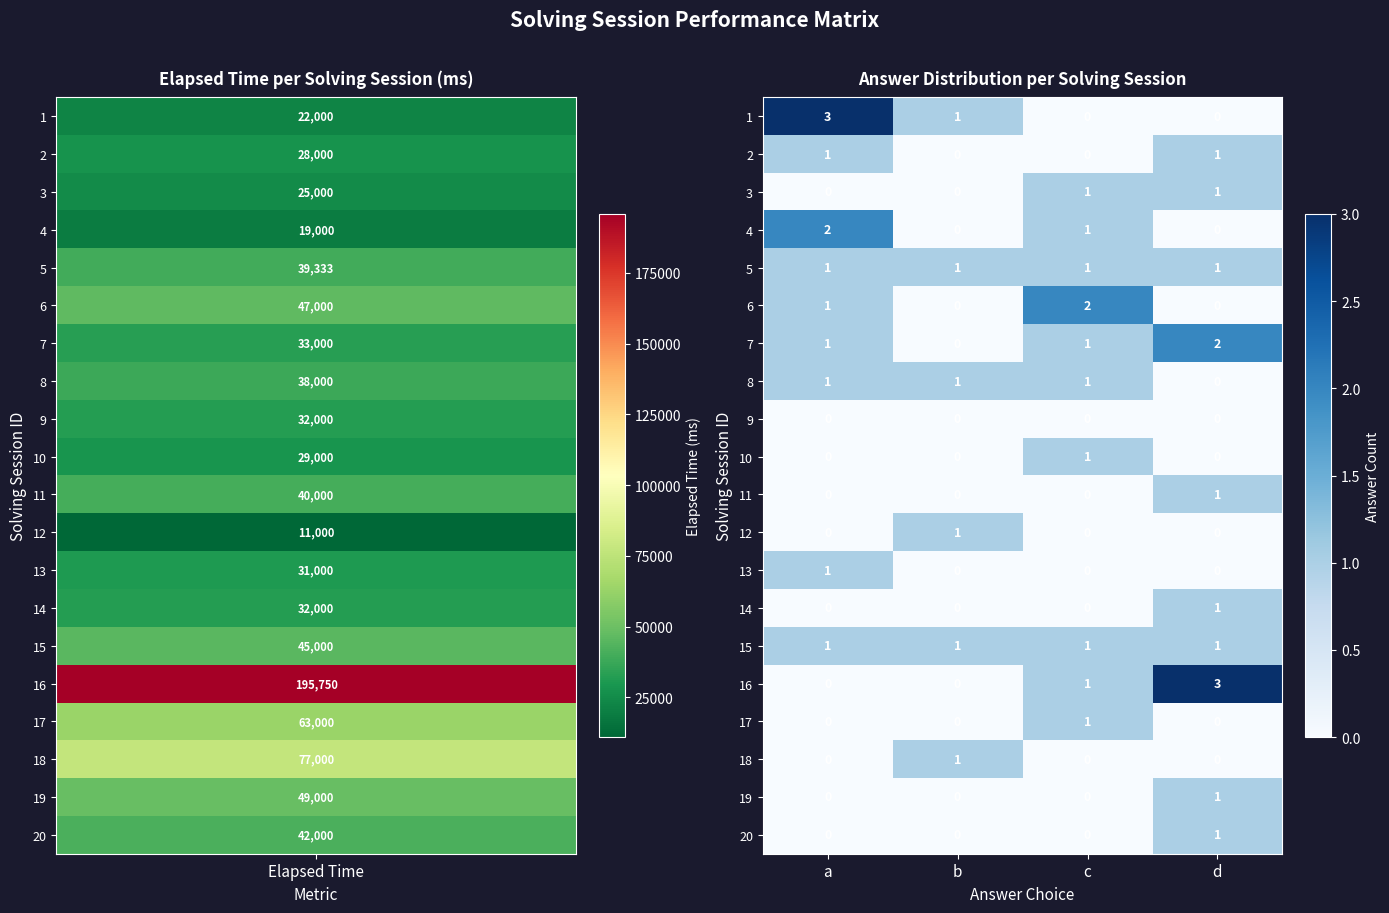

Is the value of 5 at c greater than the value of 17 at b?

Yes